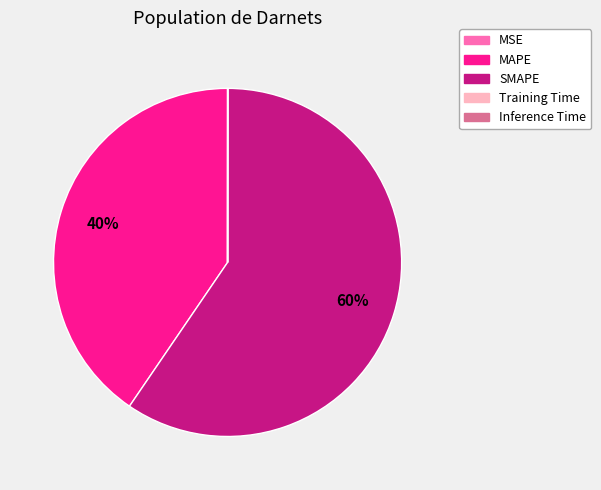

True or false: MAPE accounts for 40% of the total.

True